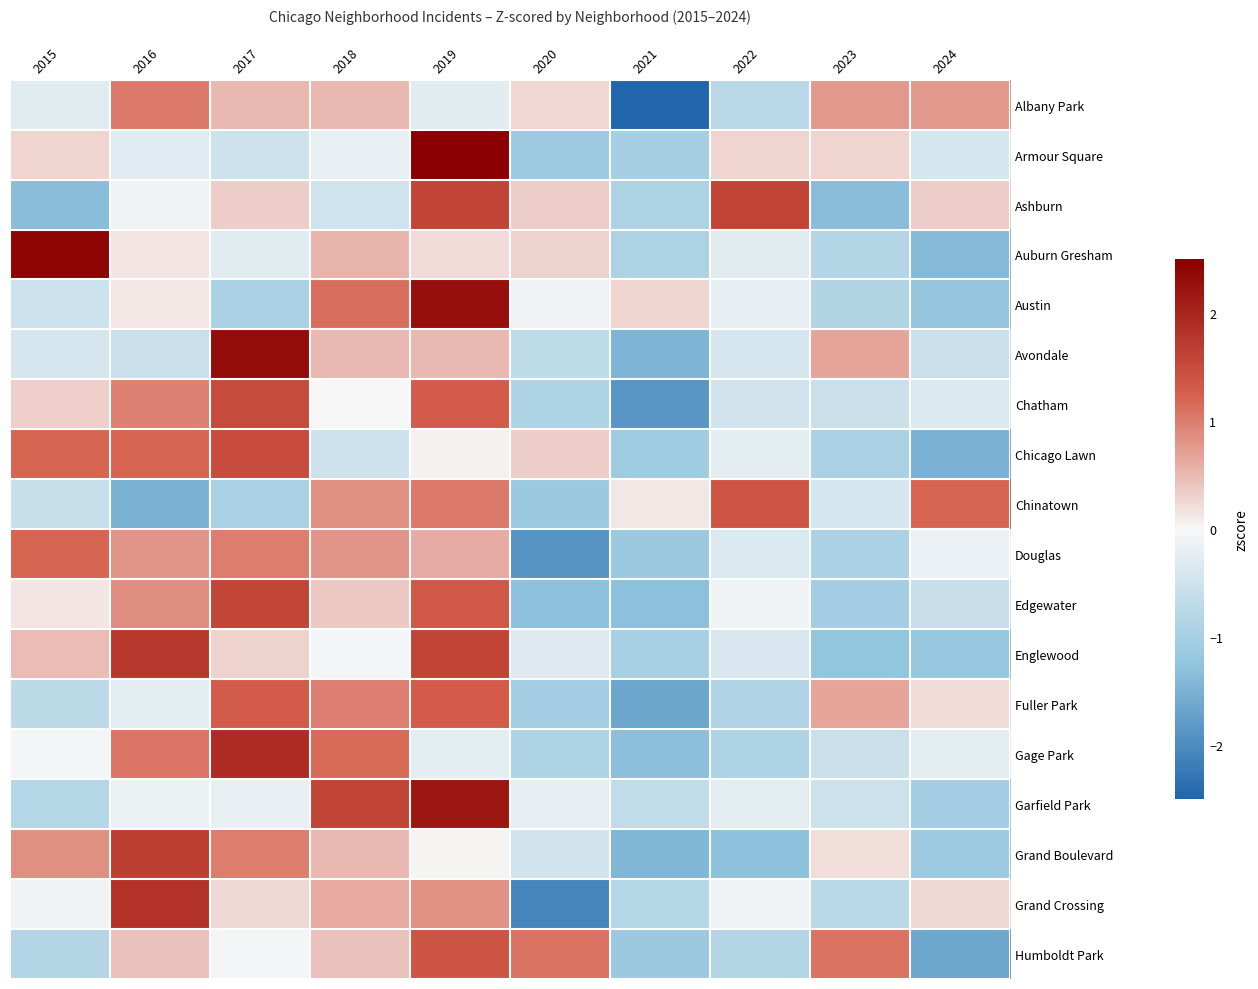

Count the number of categories in the chart.

10